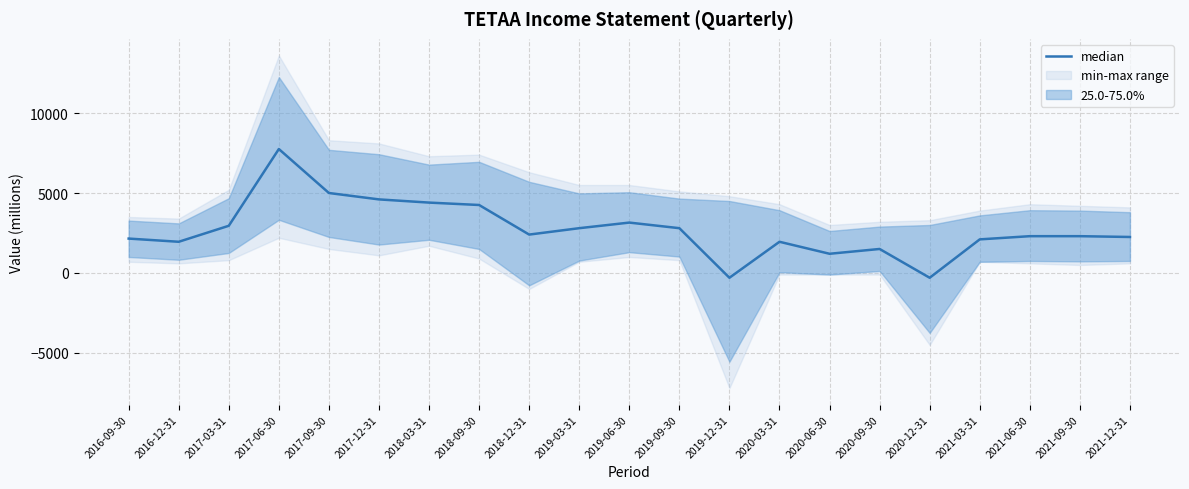

What is the greatest value displayed?

7750